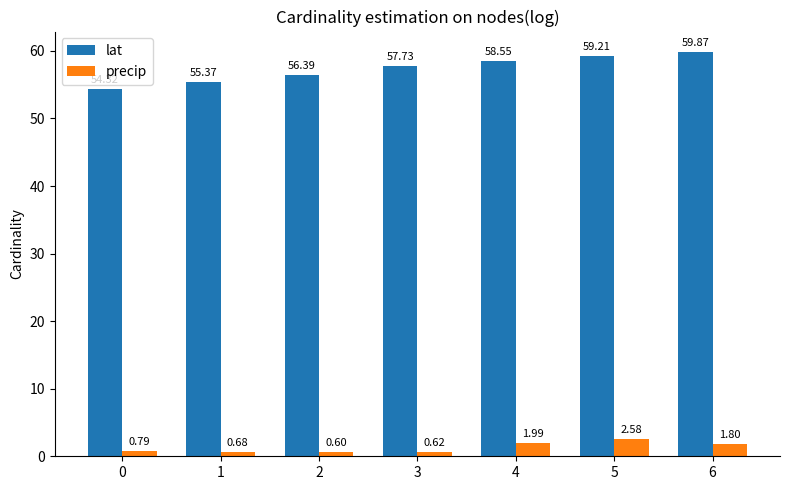

True or false: lat has a value of 59.9 at 6.

True